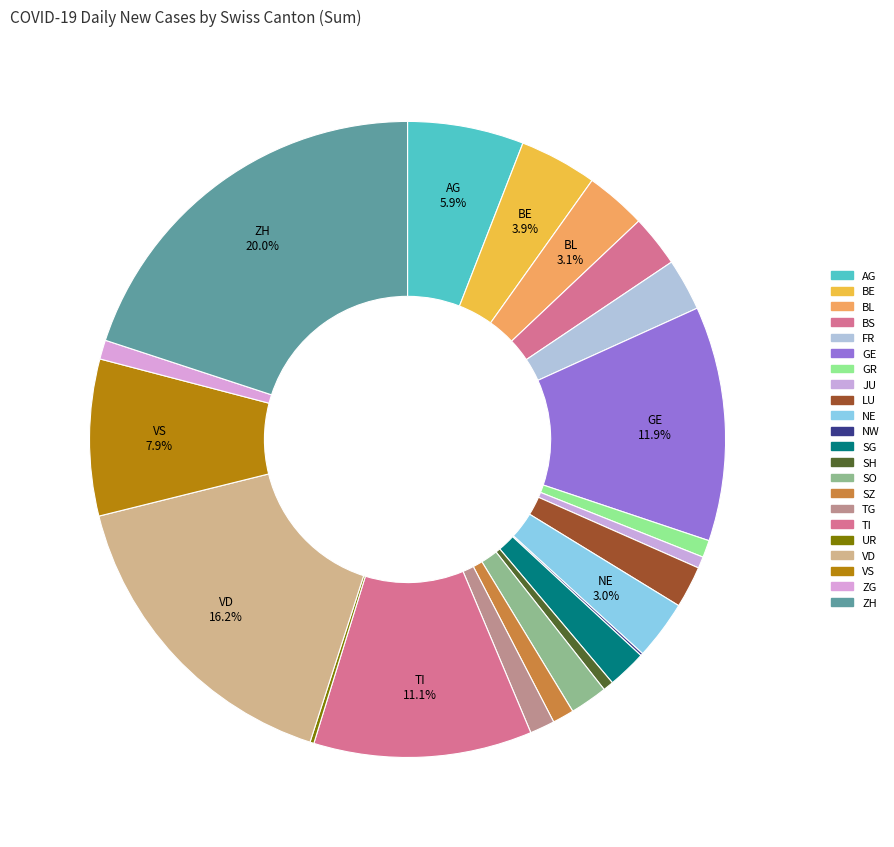

Between BE and NW, which is larger?

BE